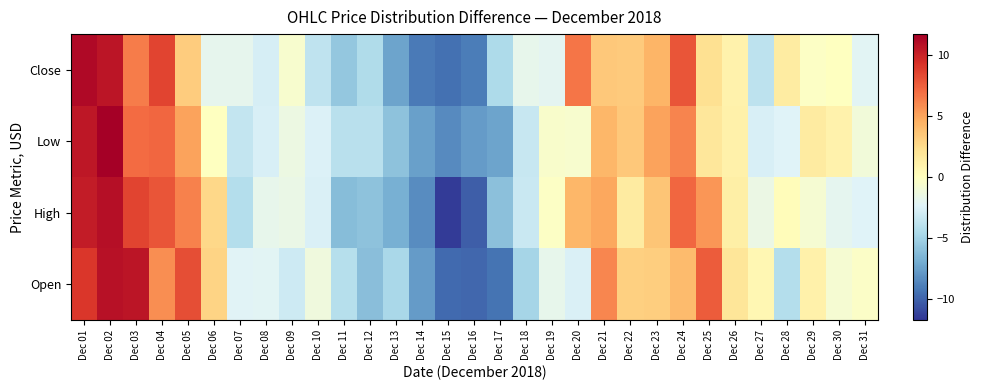

List the series in order of their peak value, highest first.

Low, Close, High, Open